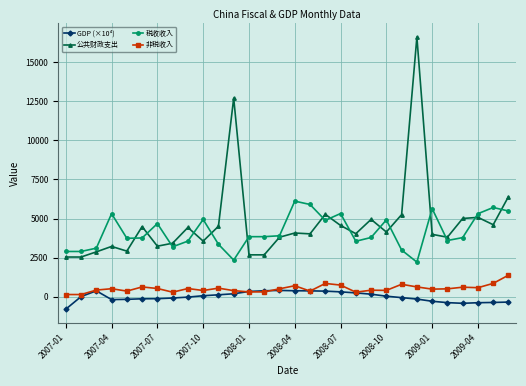

True or false: 税收收入 and GDP (×10⁴) cross at least once.

False